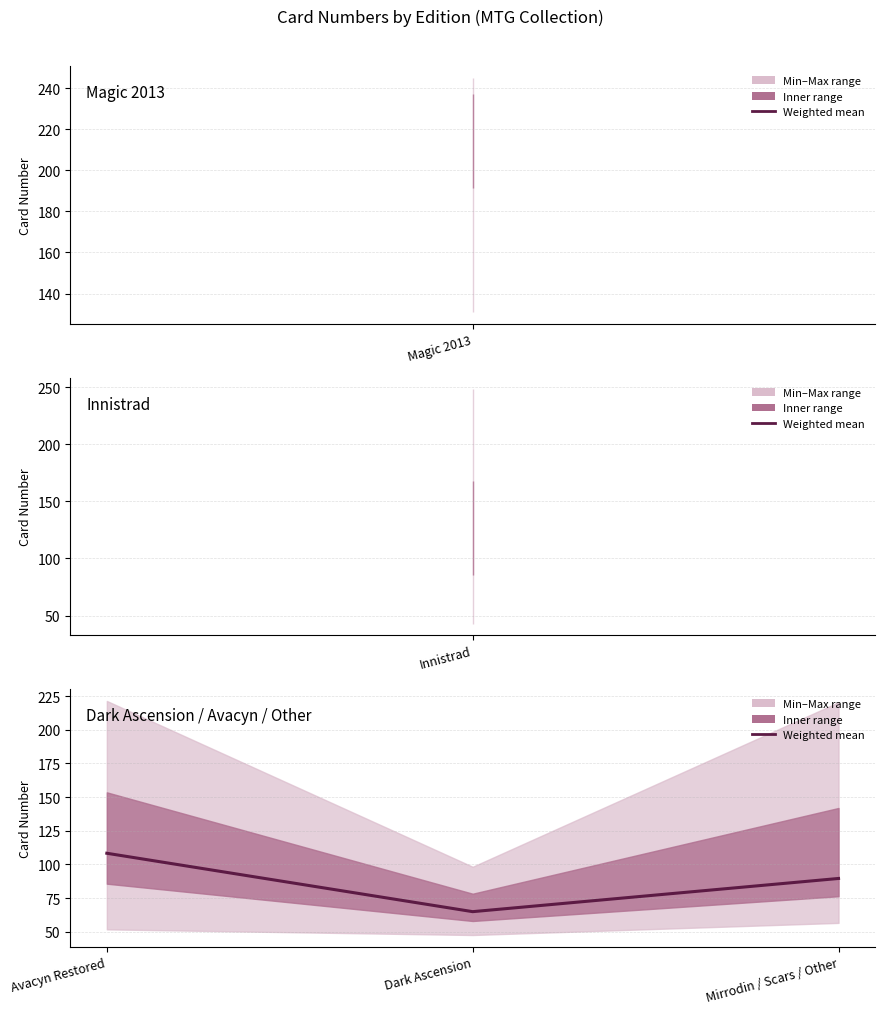

What position from the left is Avacyn Restored?

1